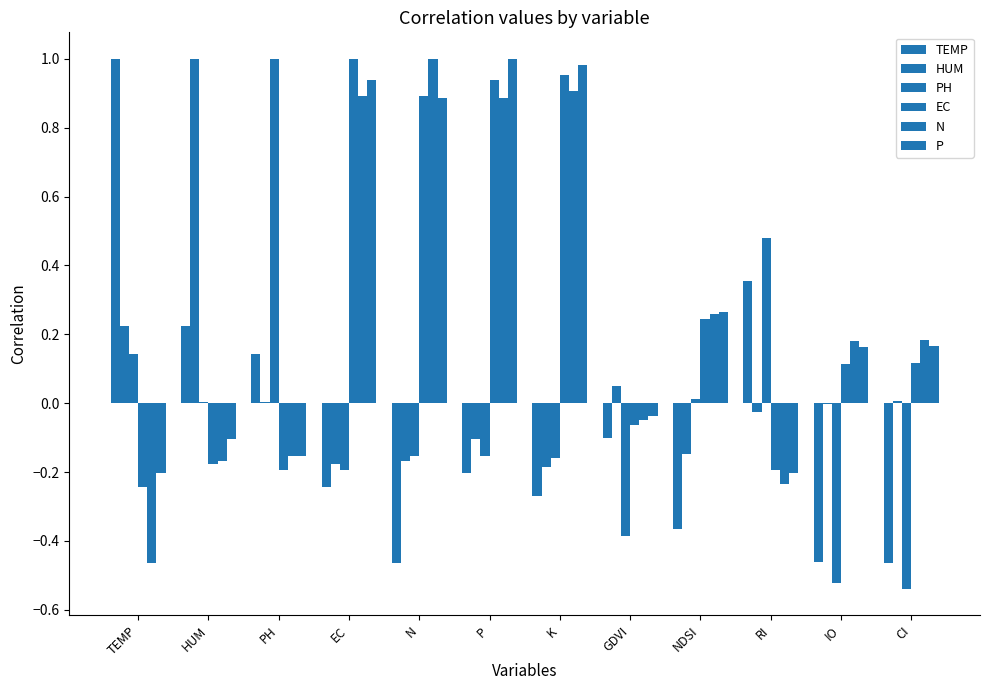

Reading right to left, transcribe all the data shown in this chart.

TEMP: -0.5	-0.5	0.4	-0.4	-0.1	-0.3	-0.2	-0.5	-0.2	0.1	0.2	1.0
HUM: 0.0	-0.0	-0.0	-0.1	0.0	-0.2	-0.1	-0.2	-0.2	0.0	1.0	0.2
PH: -0.5	-0.5	0.5	0.0	-0.4	-0.2	-0.2	-0.2	-0.2	1.0	0.0	0.1
EC: 0.1	0.1	-0.2	0.2	-0.1	1.0	0.9	0.9	1.0	-0.2	-0.2	-0.2
N: 0.2	0.2	-0.2	0.3	-0.0	0.9	0.9	1.0	0.9	-0.2	-0.2	-0.5
P: 0.2	0.2	-0.2	0.3	-0.0	1.0	1.0	0.9	0.9	-0.2	-0.1	-0.2